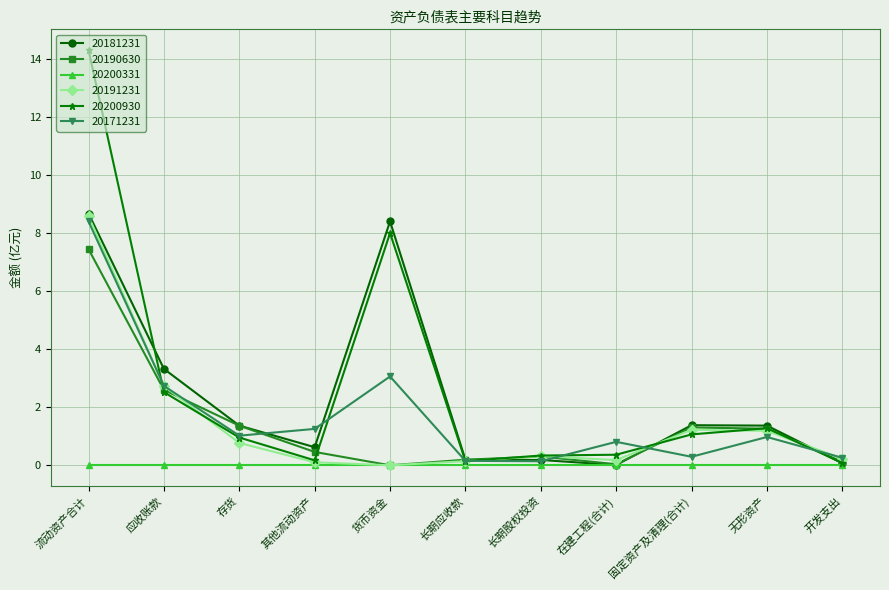

What is the minimum value for 20171231?

0.1